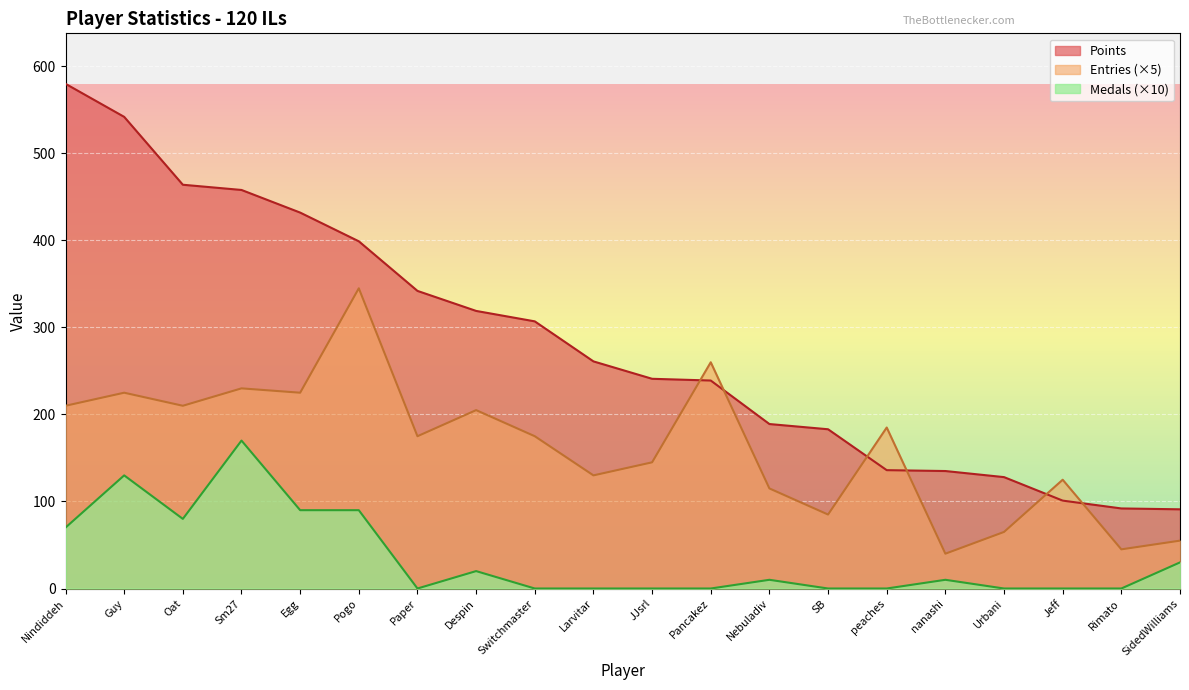

At which category does Medals reach its first local valley?

Oat